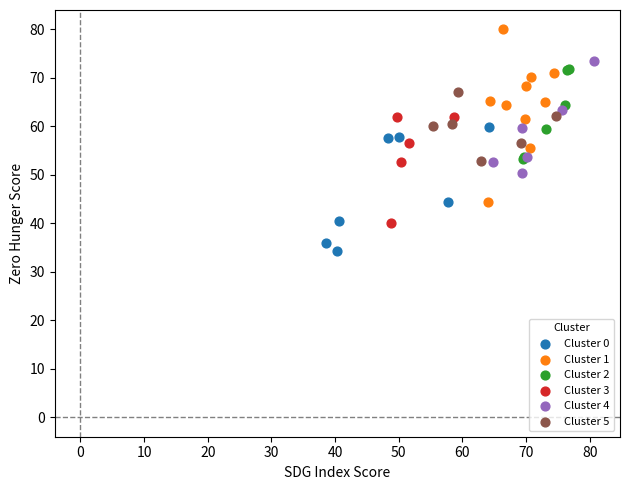

Which series contains the lowest Y value?

Cluster 0